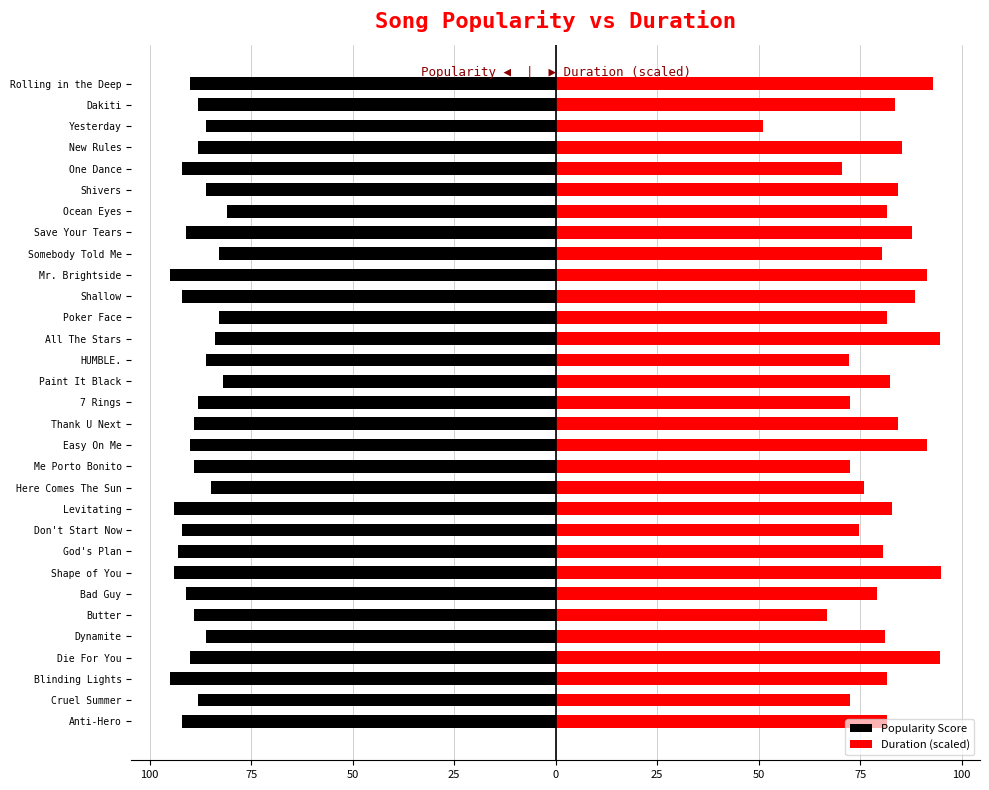

How many data points does each series have?

31